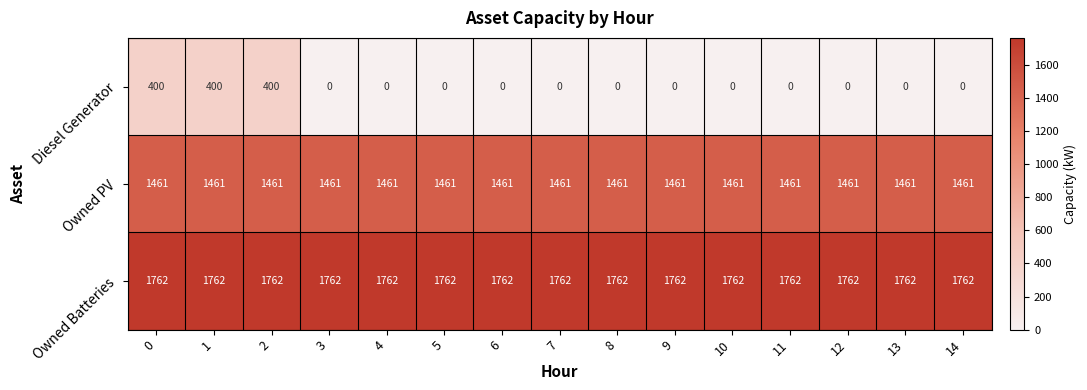

What is the maximum value shown in the chart?

1762